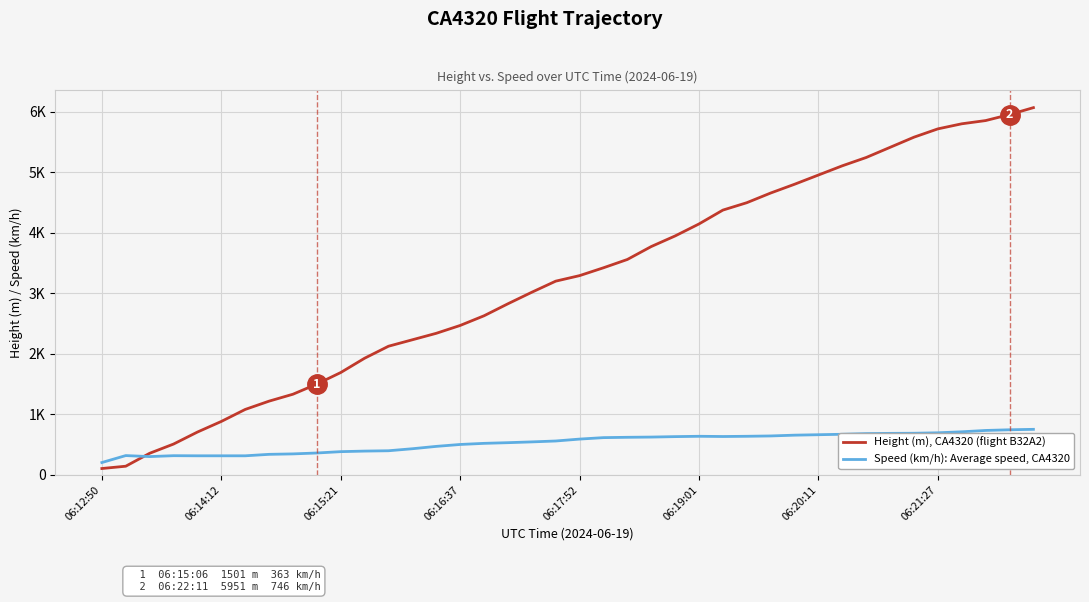

True or false: Height (m), CA4320 (flight B32A2) has more than 2 interior local peaks.

False